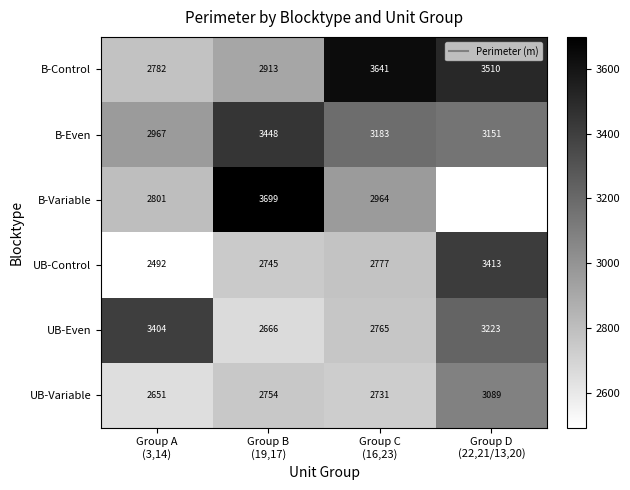

Is the value of UB-Even at Group C (16,23) greater than the value of UB-Control at Group C (16,23)?

No